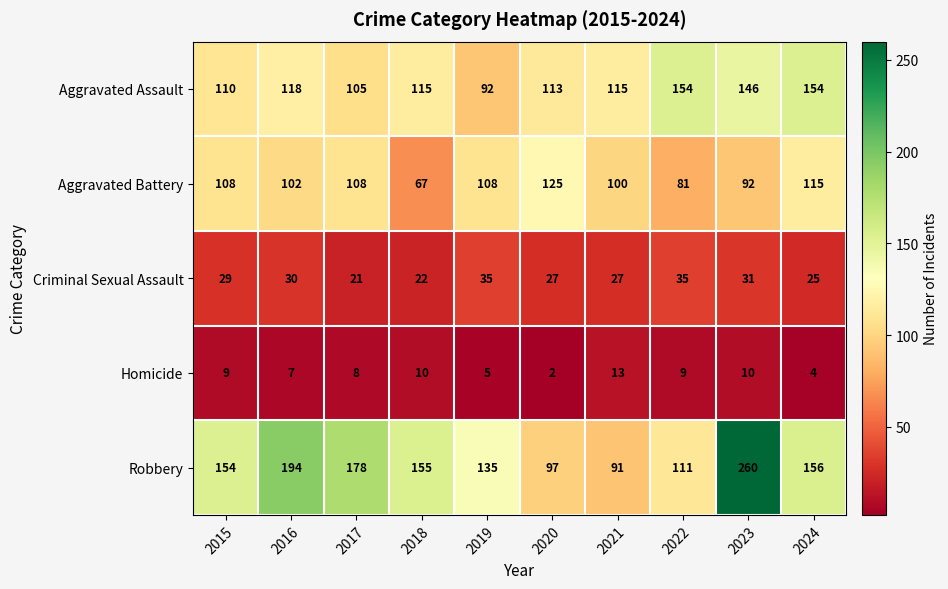

How many distinct data groups are displayed?

5